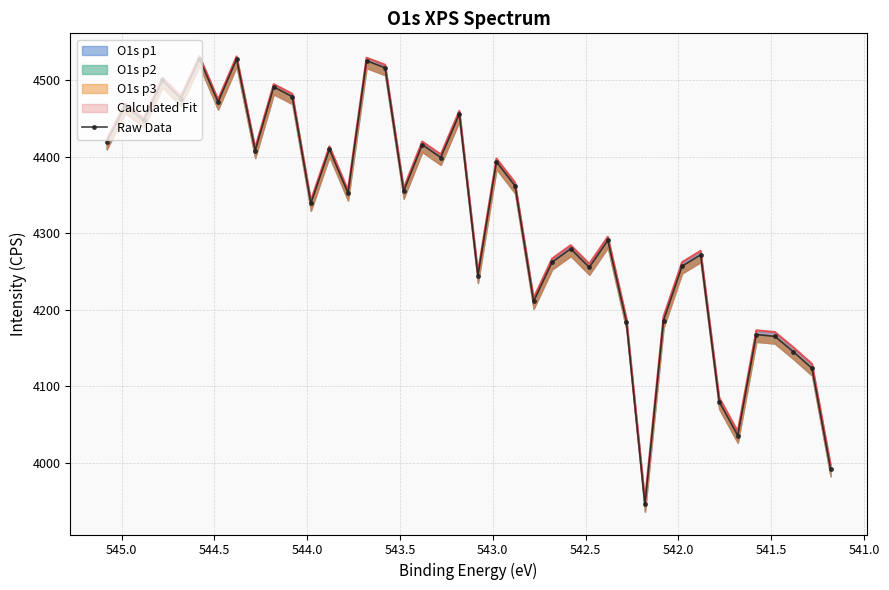

How many values are below 4355?

20